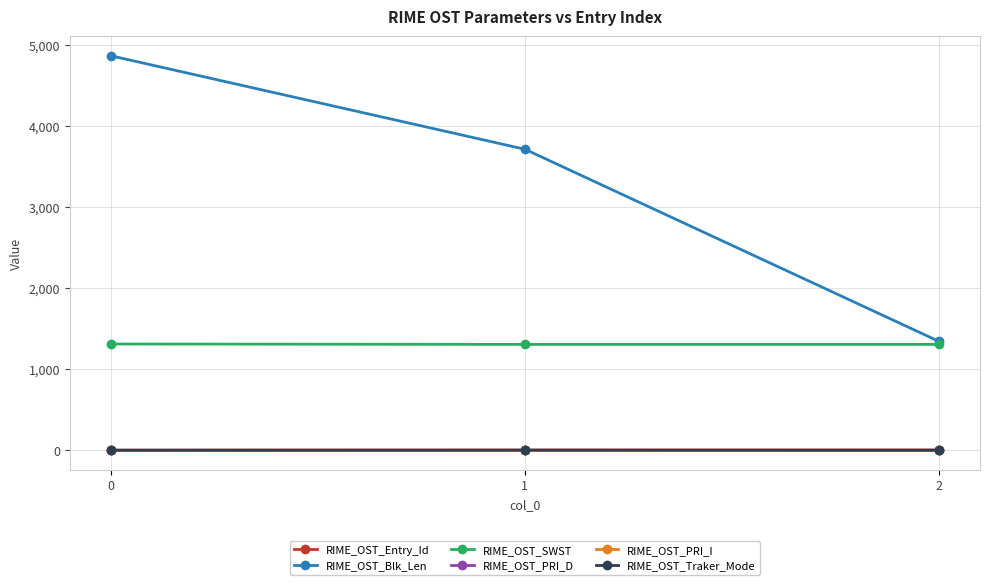

List the labels in order of RIME_OST_Blk_Len value, smallest first.

2, 1, 0